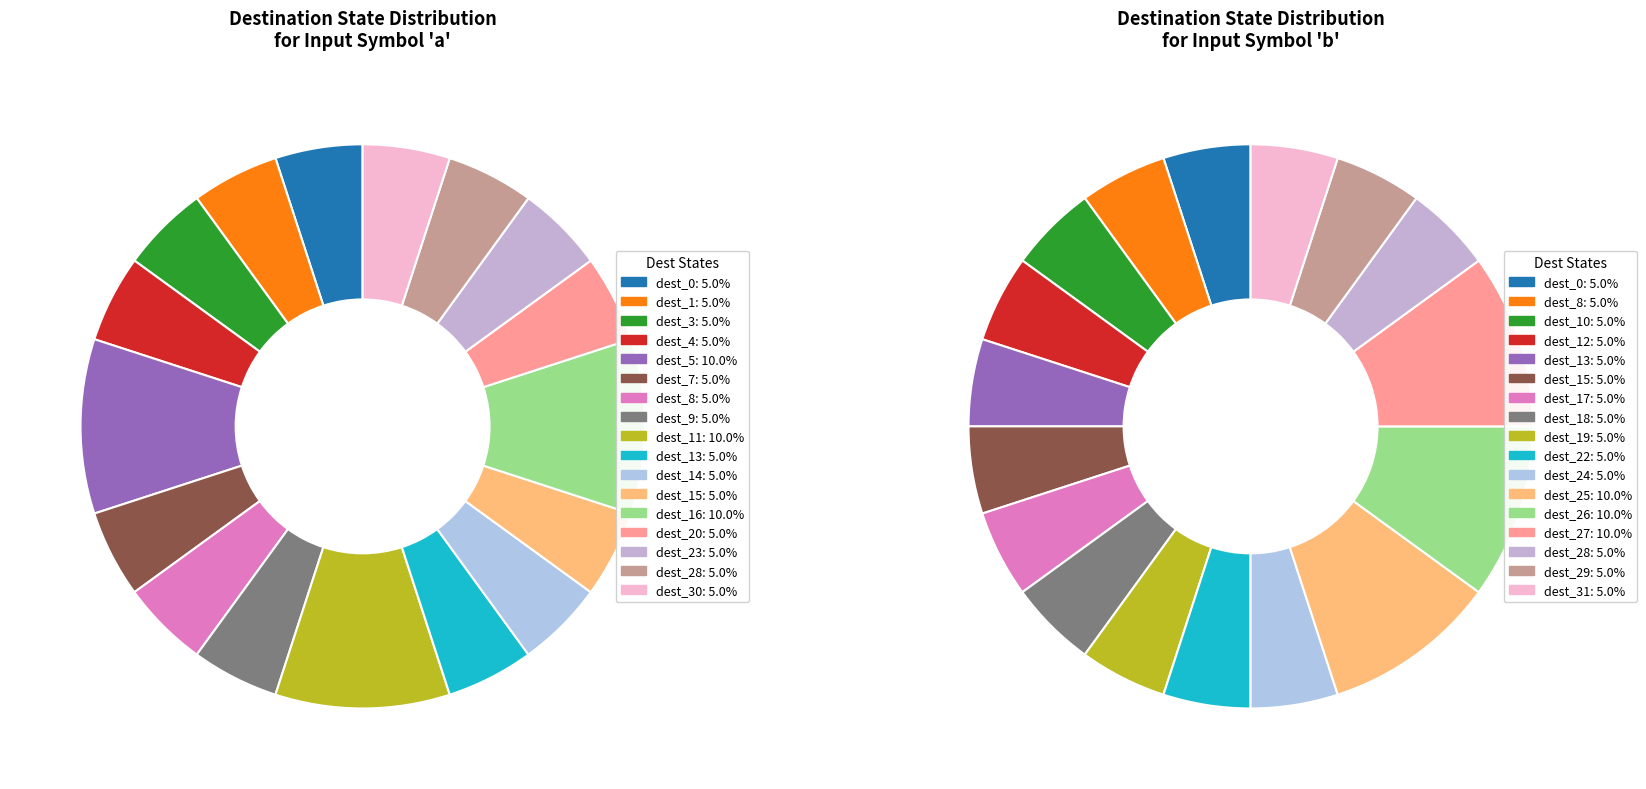

Does state_9 represent more than half of the total?

No